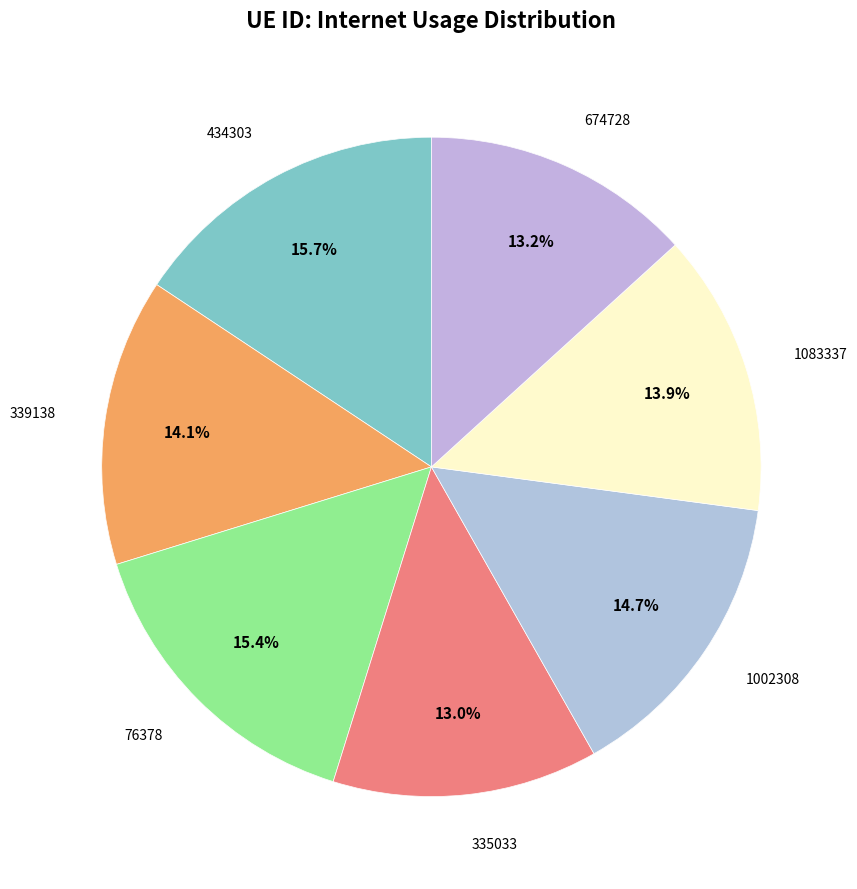

Between 1002308 and 76378, which is larger?

76378